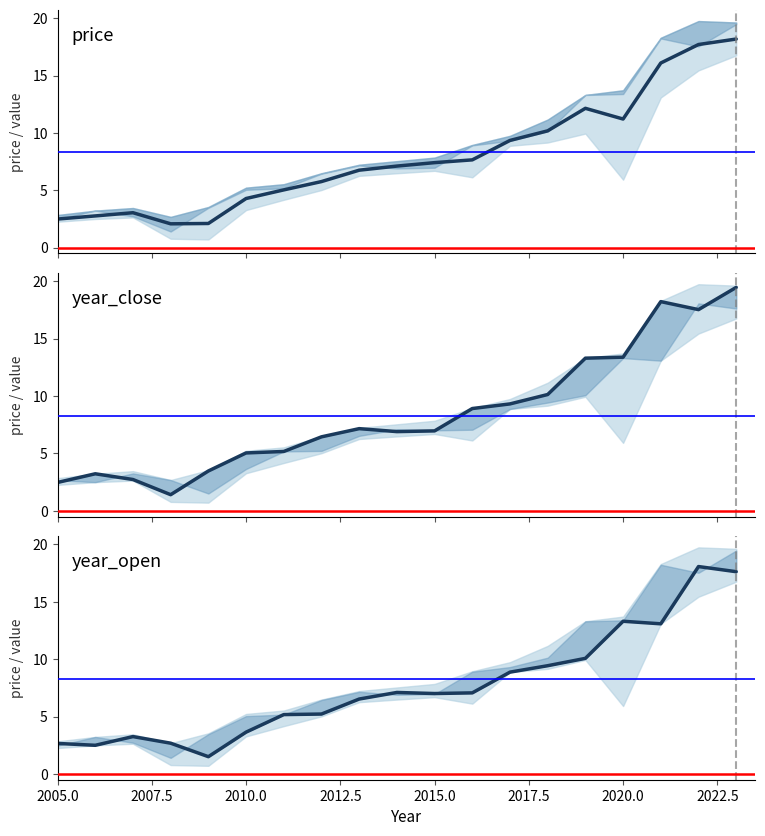

After their last crossing, which series has the higher values: year_open or year_close?

year_close